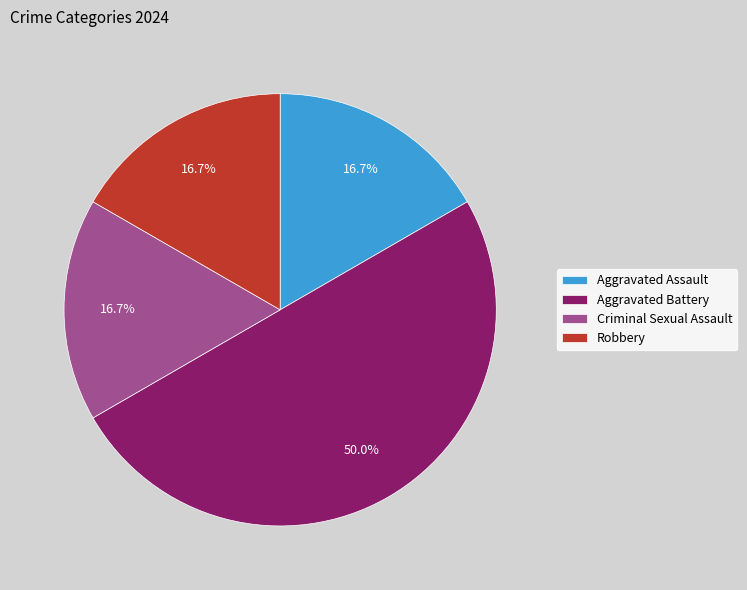

Approximately how many times larger is the value at Aggravated Battery compared to Robbery?

3.0